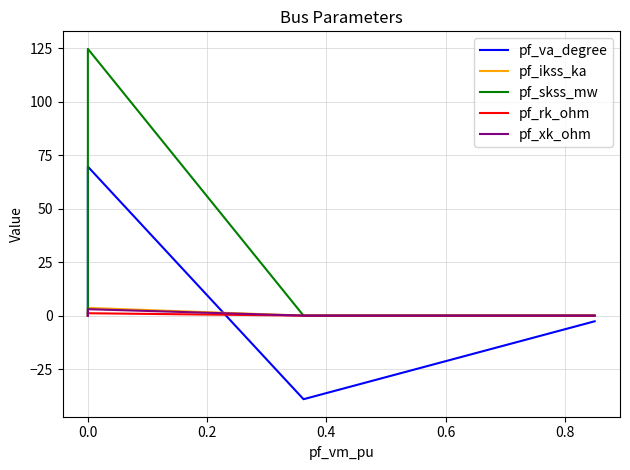

How many distinct data groups are displayed?

5